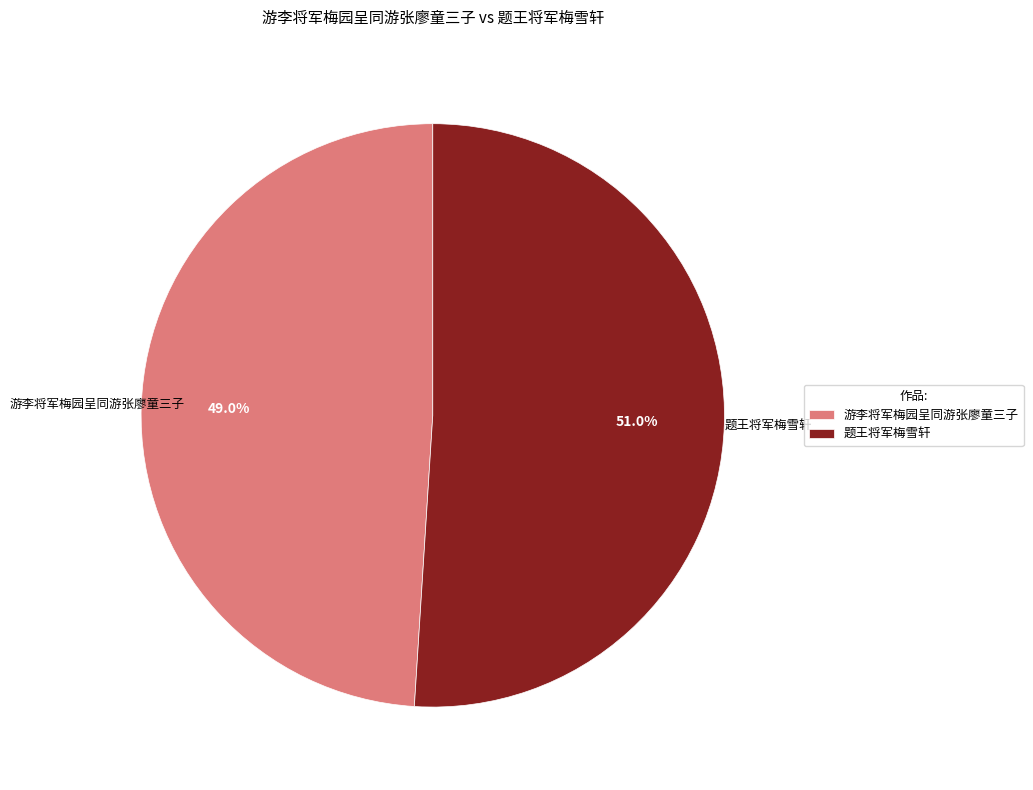

Count the number of slices in the pie.

2